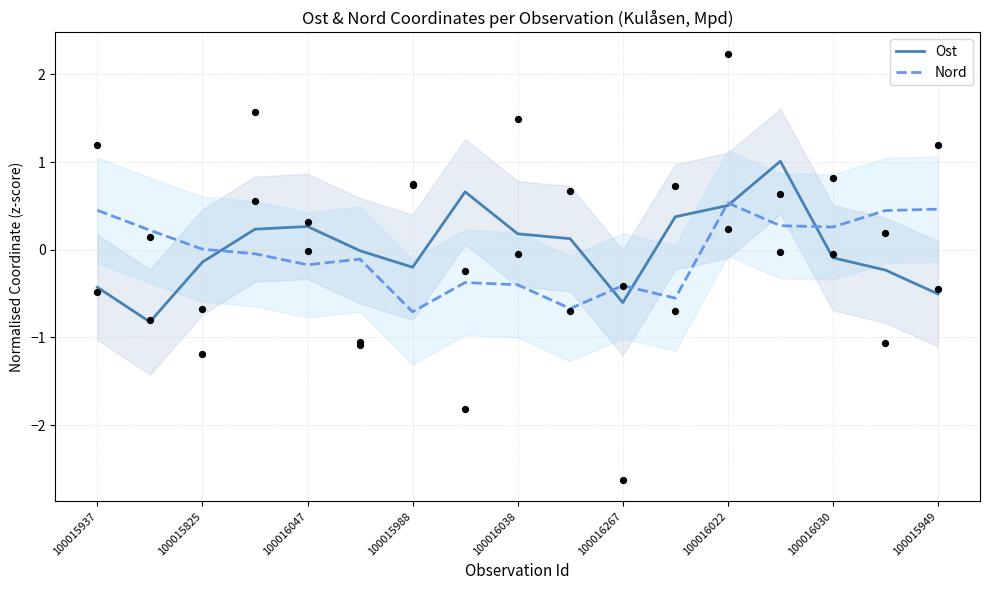

At how many categories does at least one series exceed 0?

14